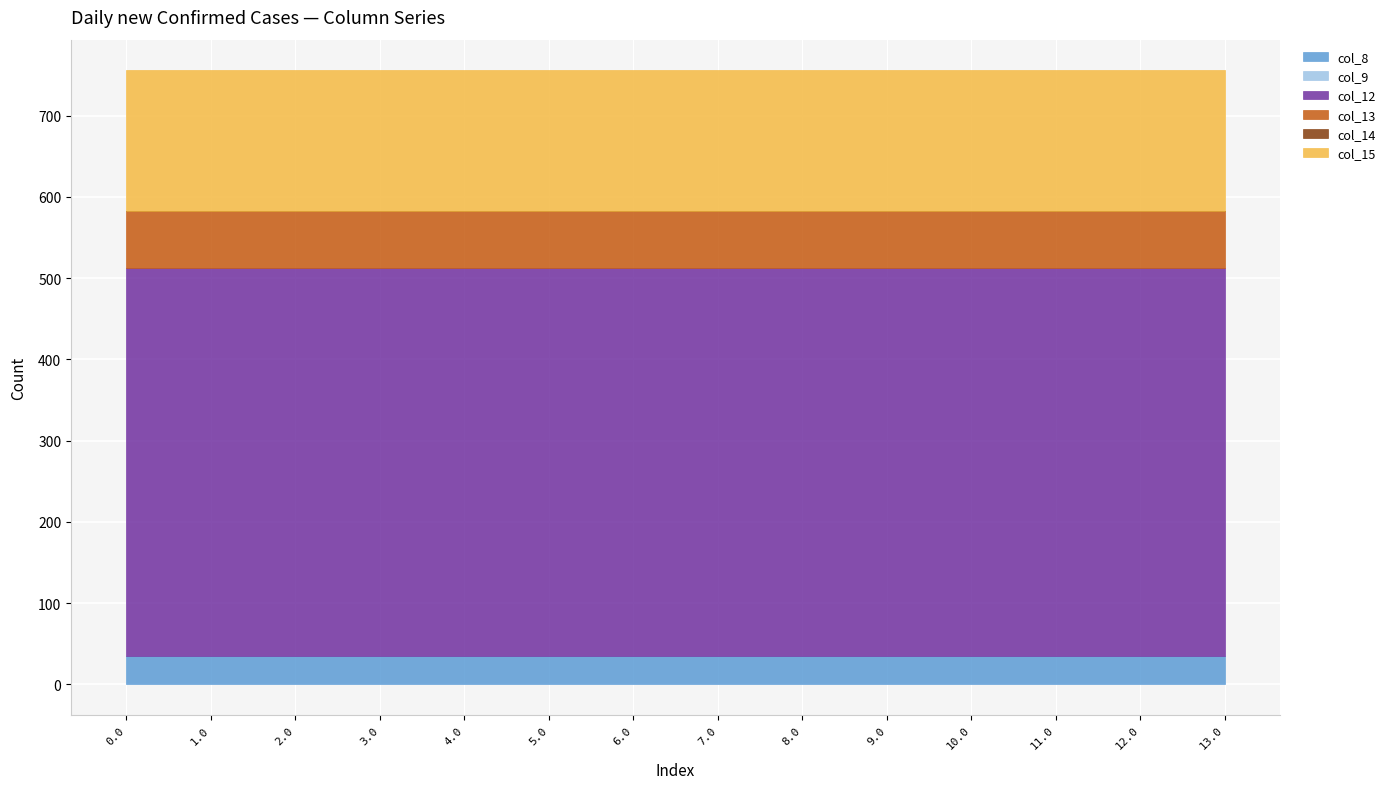

True or false: col_14 and col_8 cross at least once.

False